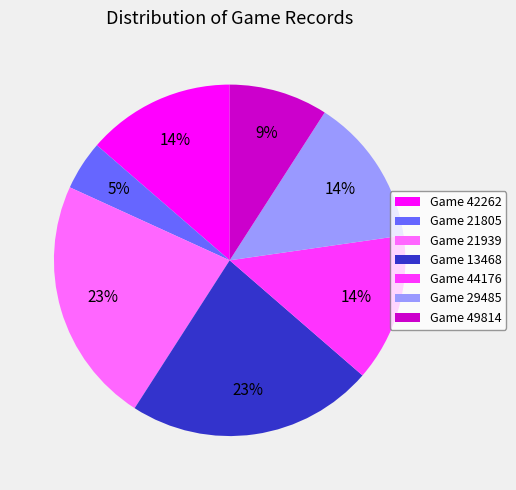

The Game 42262 slice represents 14% of the pie. True or false?

True